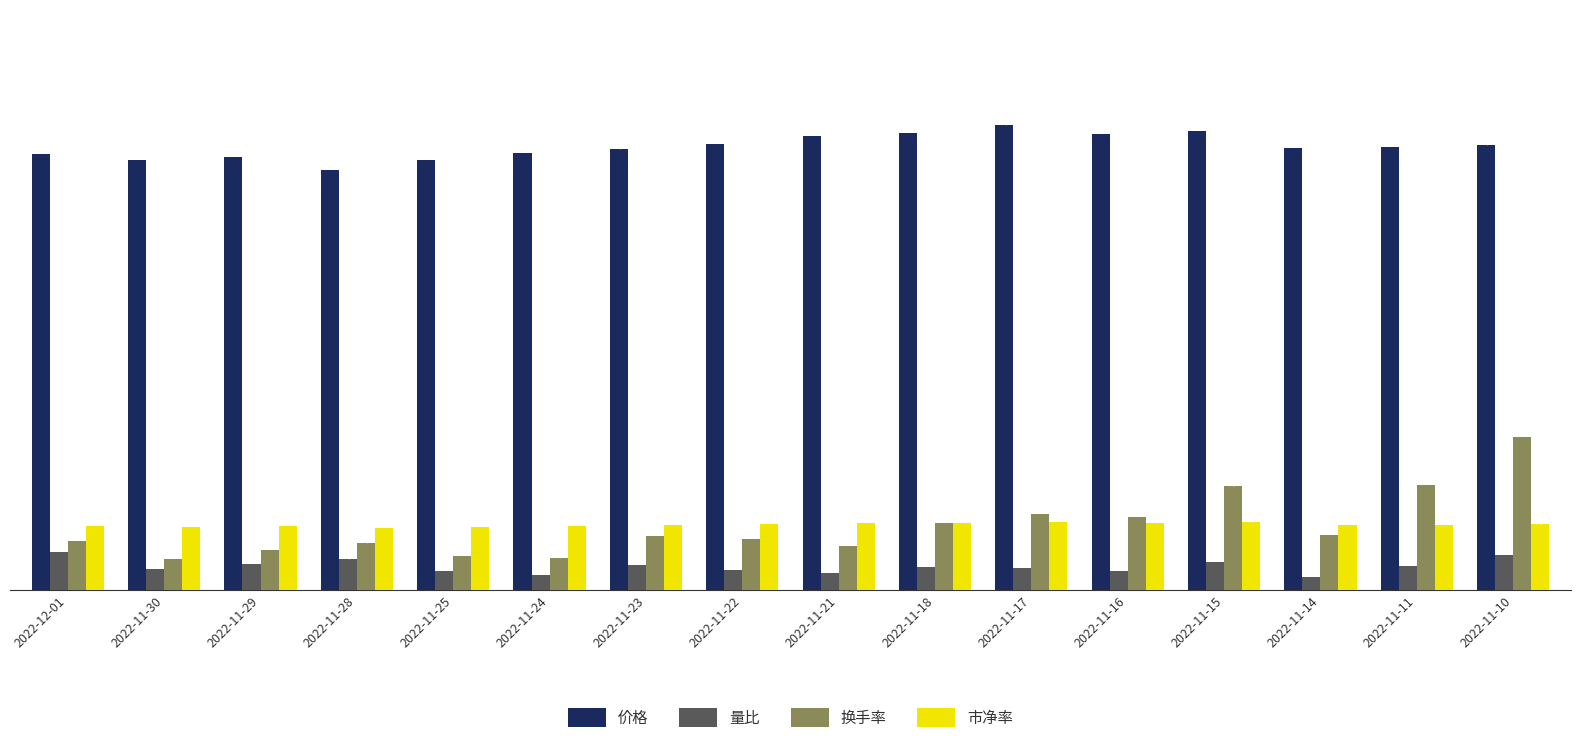

The 市净率 series shows 0.7 at 2022-11-23. True or false?

False